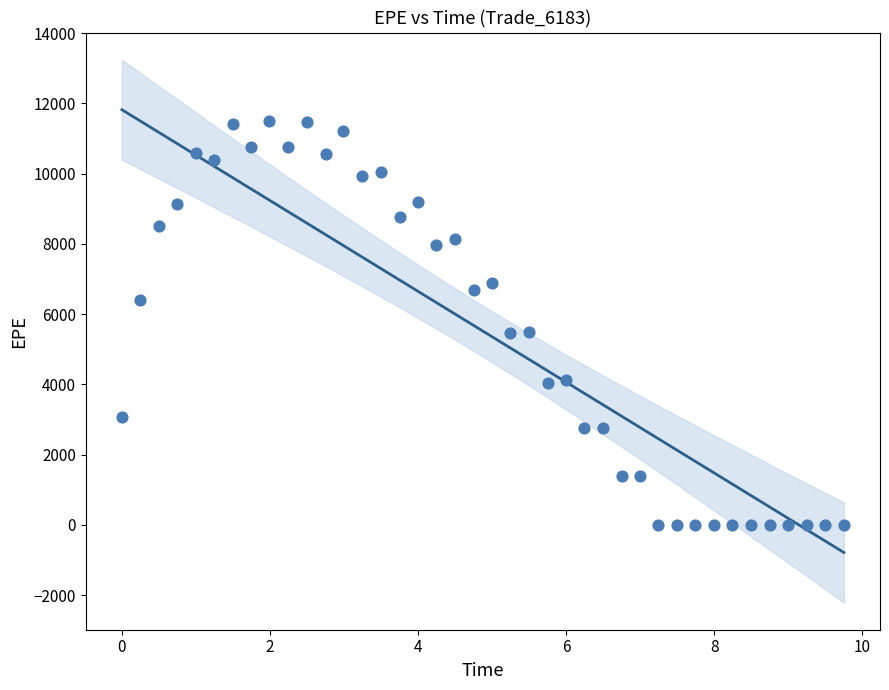

What is the range of X values (max minus min)?

9.8